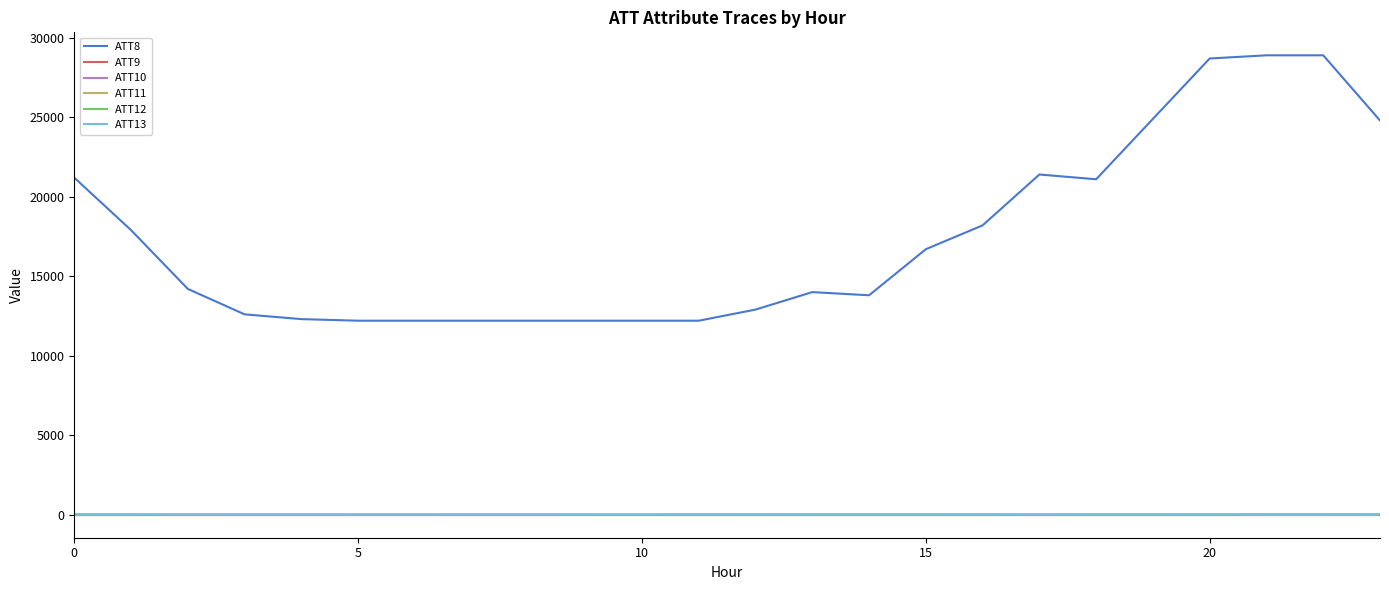

Which series has the largest total across all categories?

ATT8